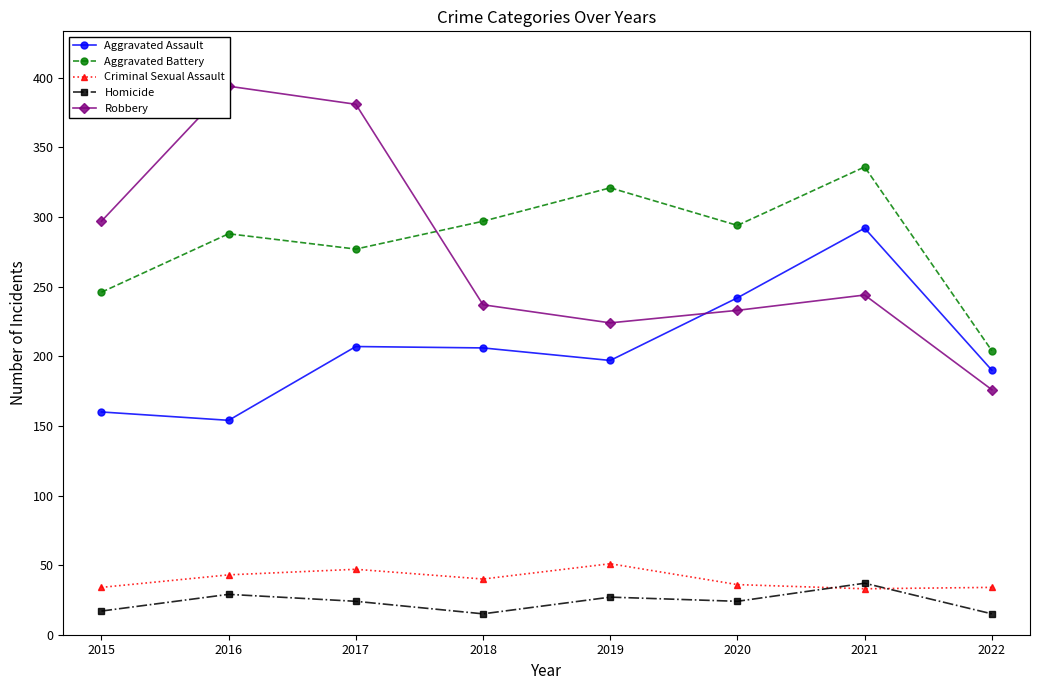

At how many categories does at least one series exceed 16?

8